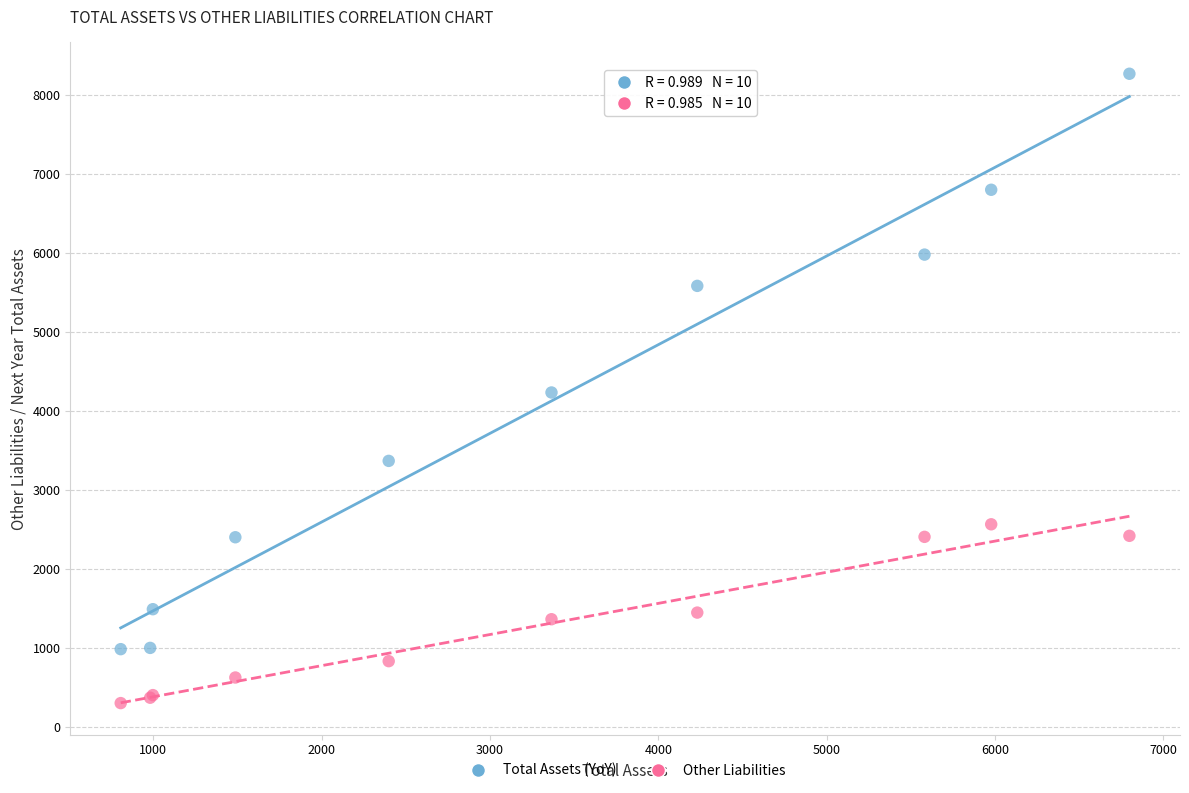

Which series reaches the minimum Y coordinate?

Other Liabilities